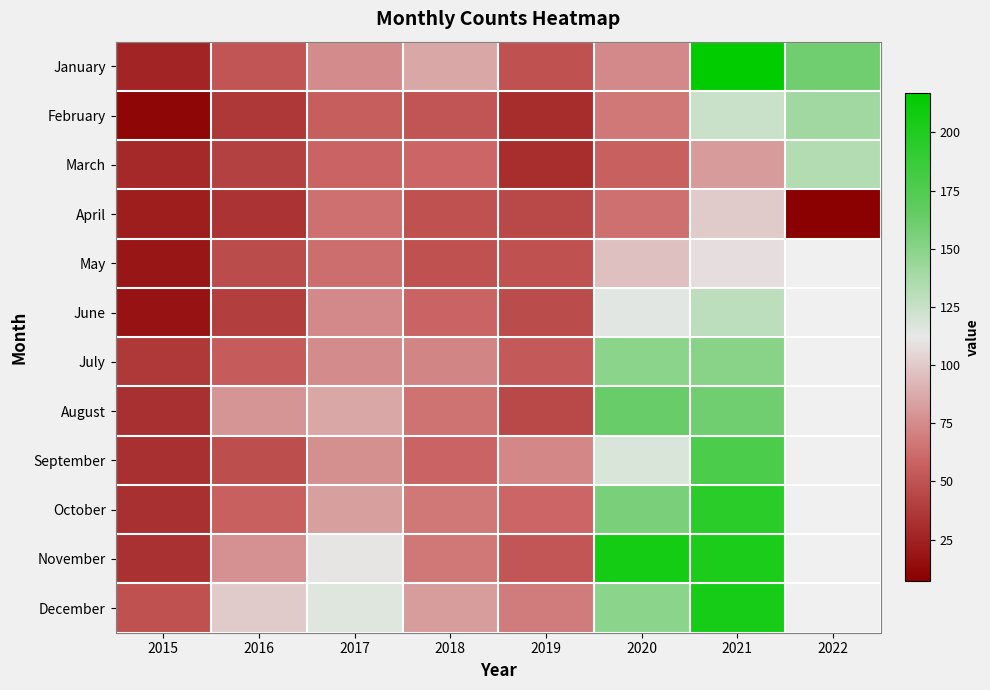

At which category is the sum across all series the highest?

2021